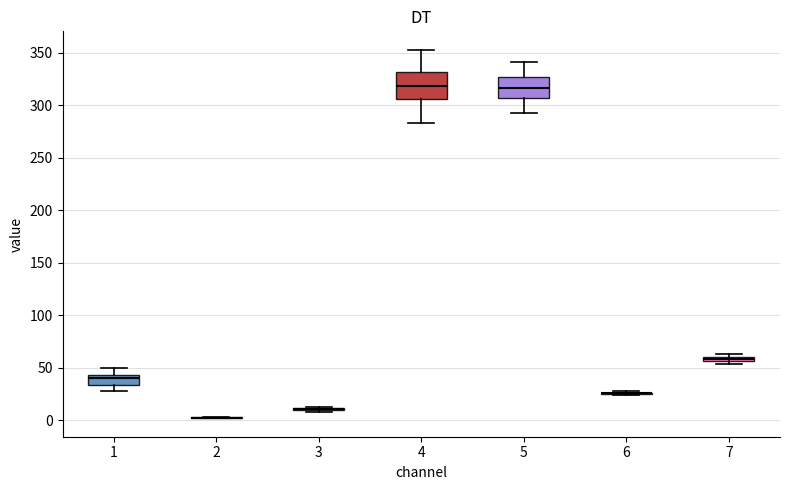

Comparing the boxes themselves (not the whiskers), which one is the tallest?

4